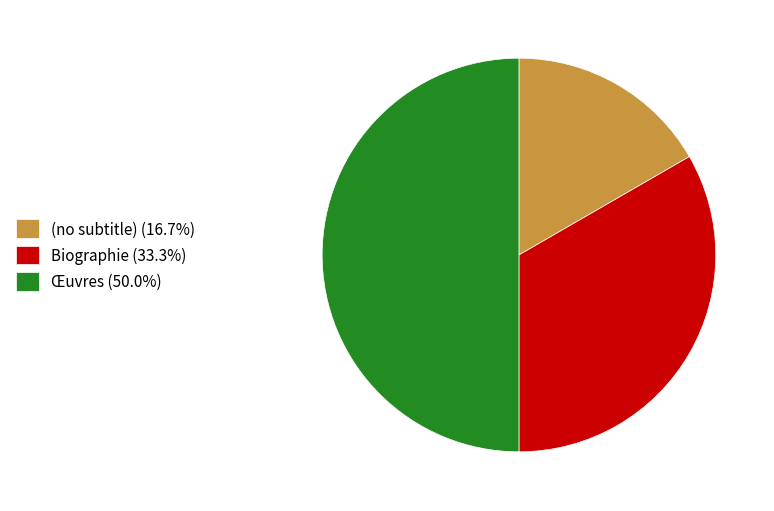

Combined, do Biographie and Œuvres account for over 50%?

Yes